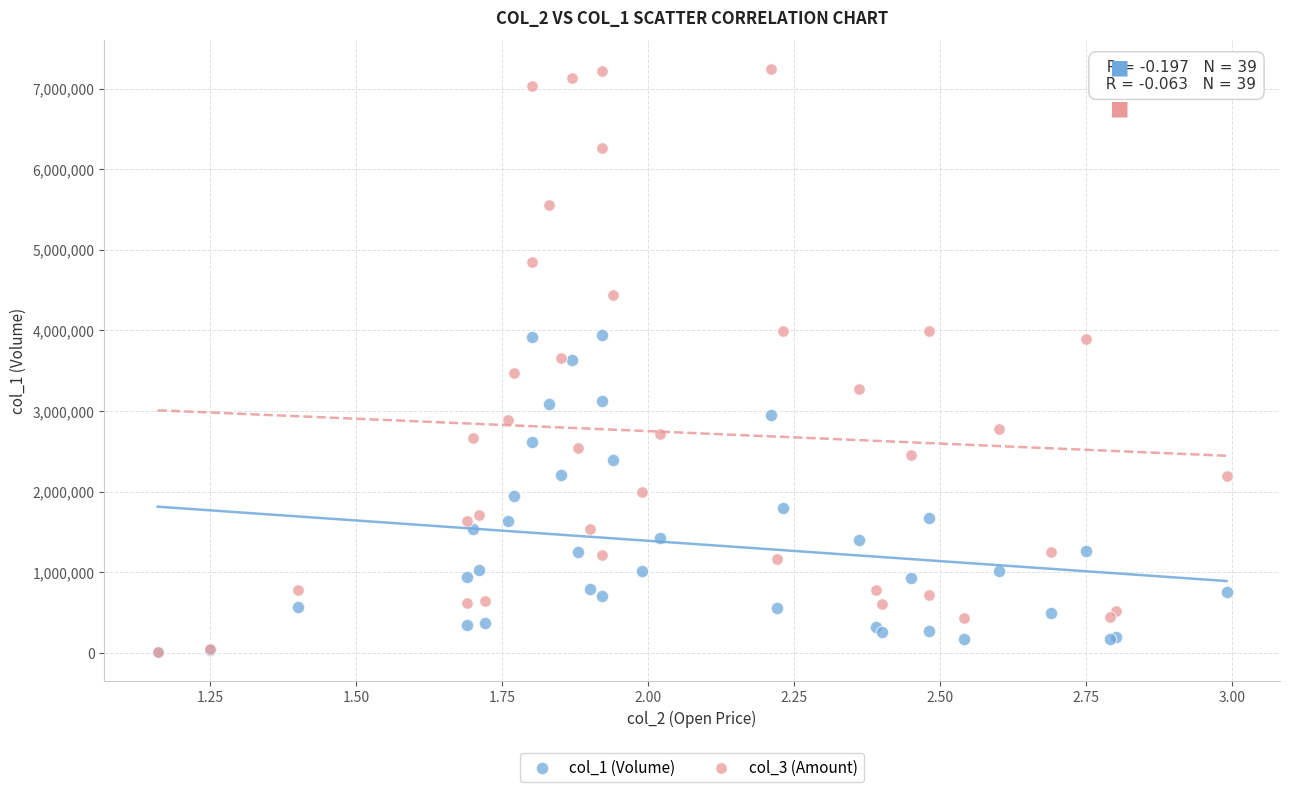

What are all the series names shown in the legend?

col_1 (Volume), col_3 (Amount)